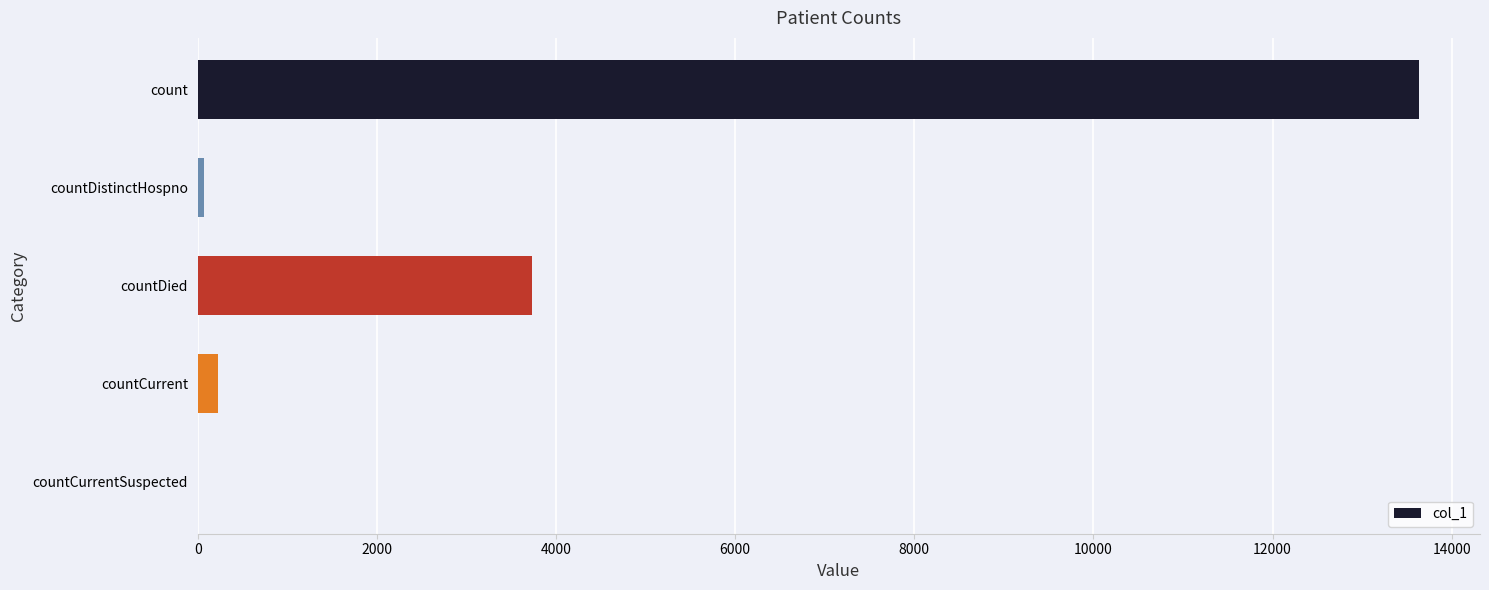

What is the change in value from count to countDied?

-9902